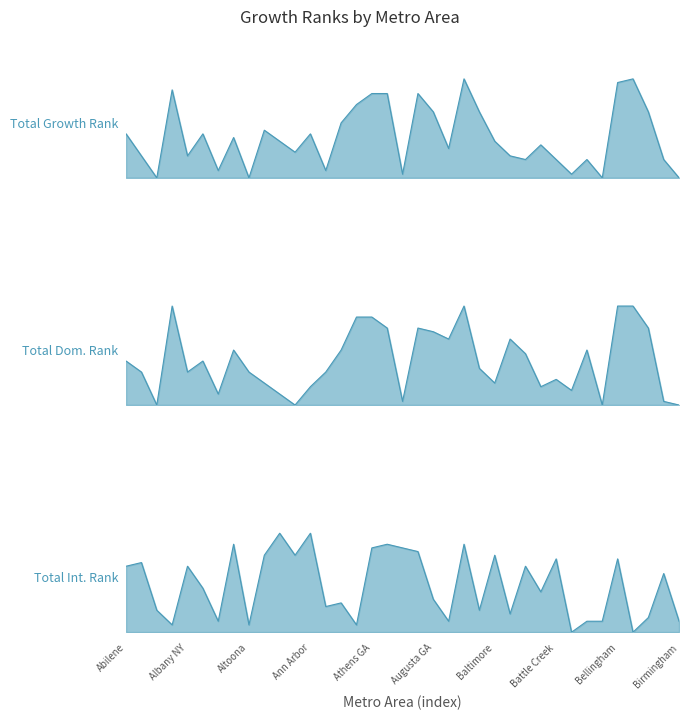

At which label does Total Int. Rank reach its minimum?

Bay City